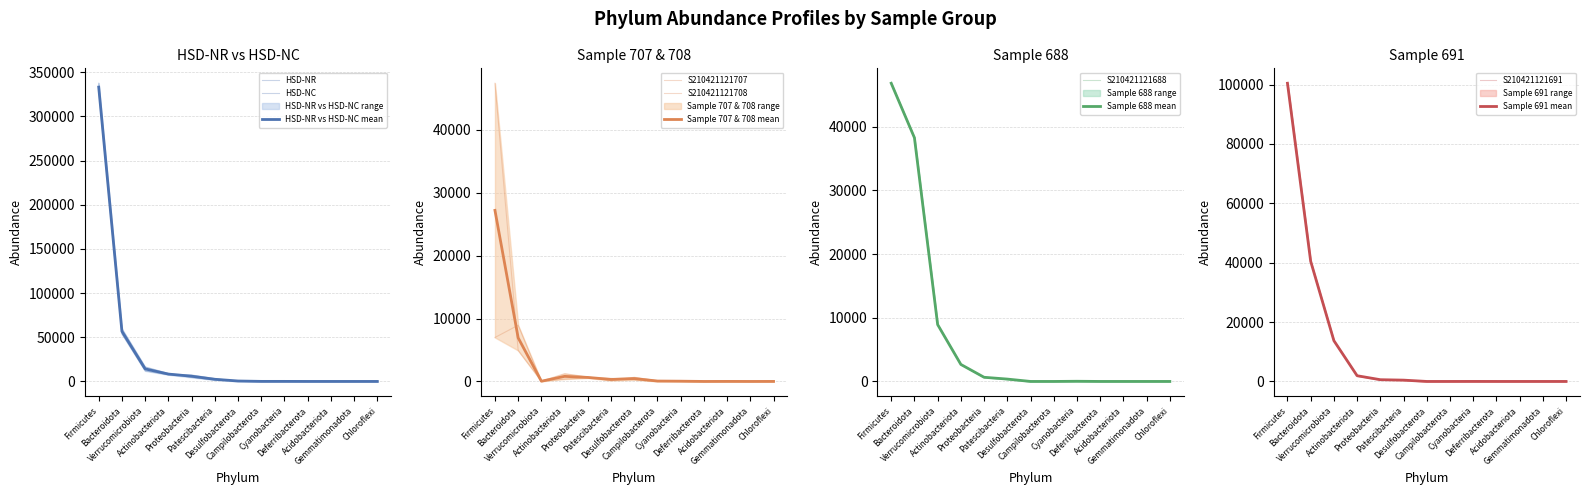

How many interior local peaks does the S210421121708 series have?

4